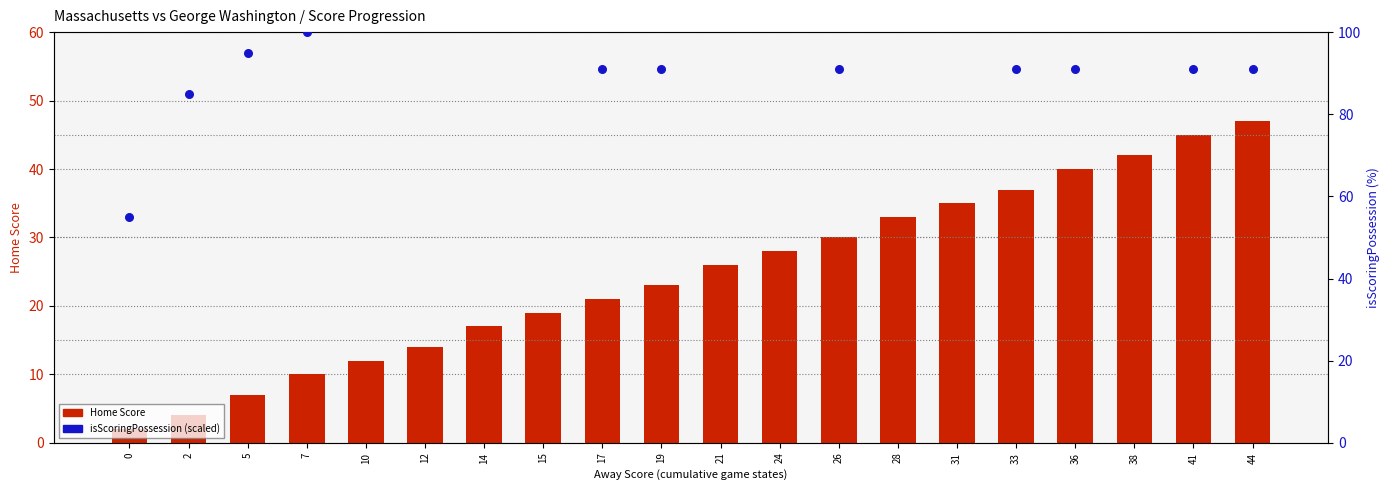

What are all the series names shown in the legend?

Home Score, isScoringPossession (scaled)